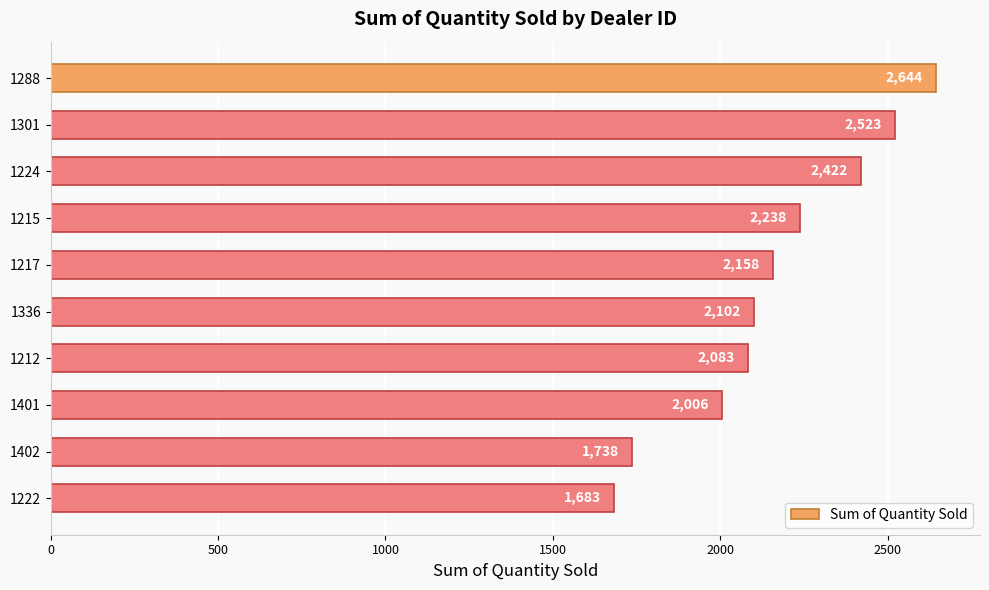

What is the label of the 8th bar from the top?

1401